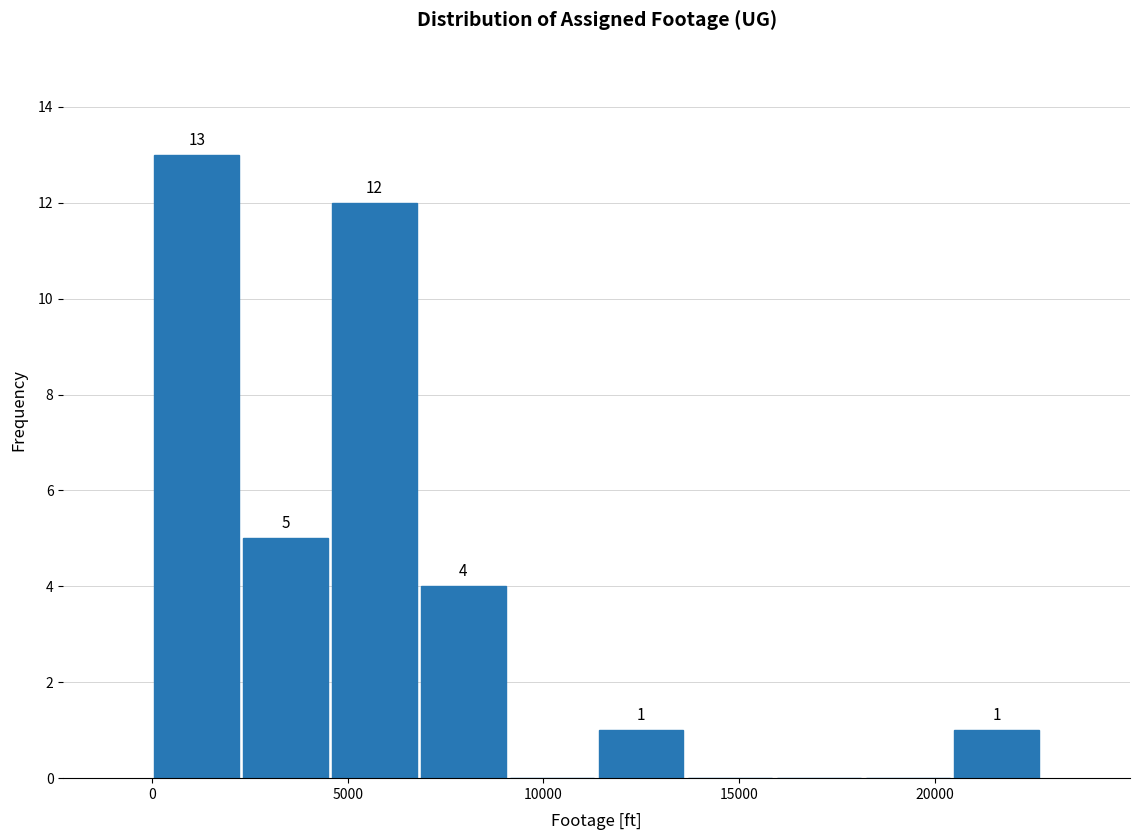

Over which range of the x-axis is the bar tallest?

0 to 2500